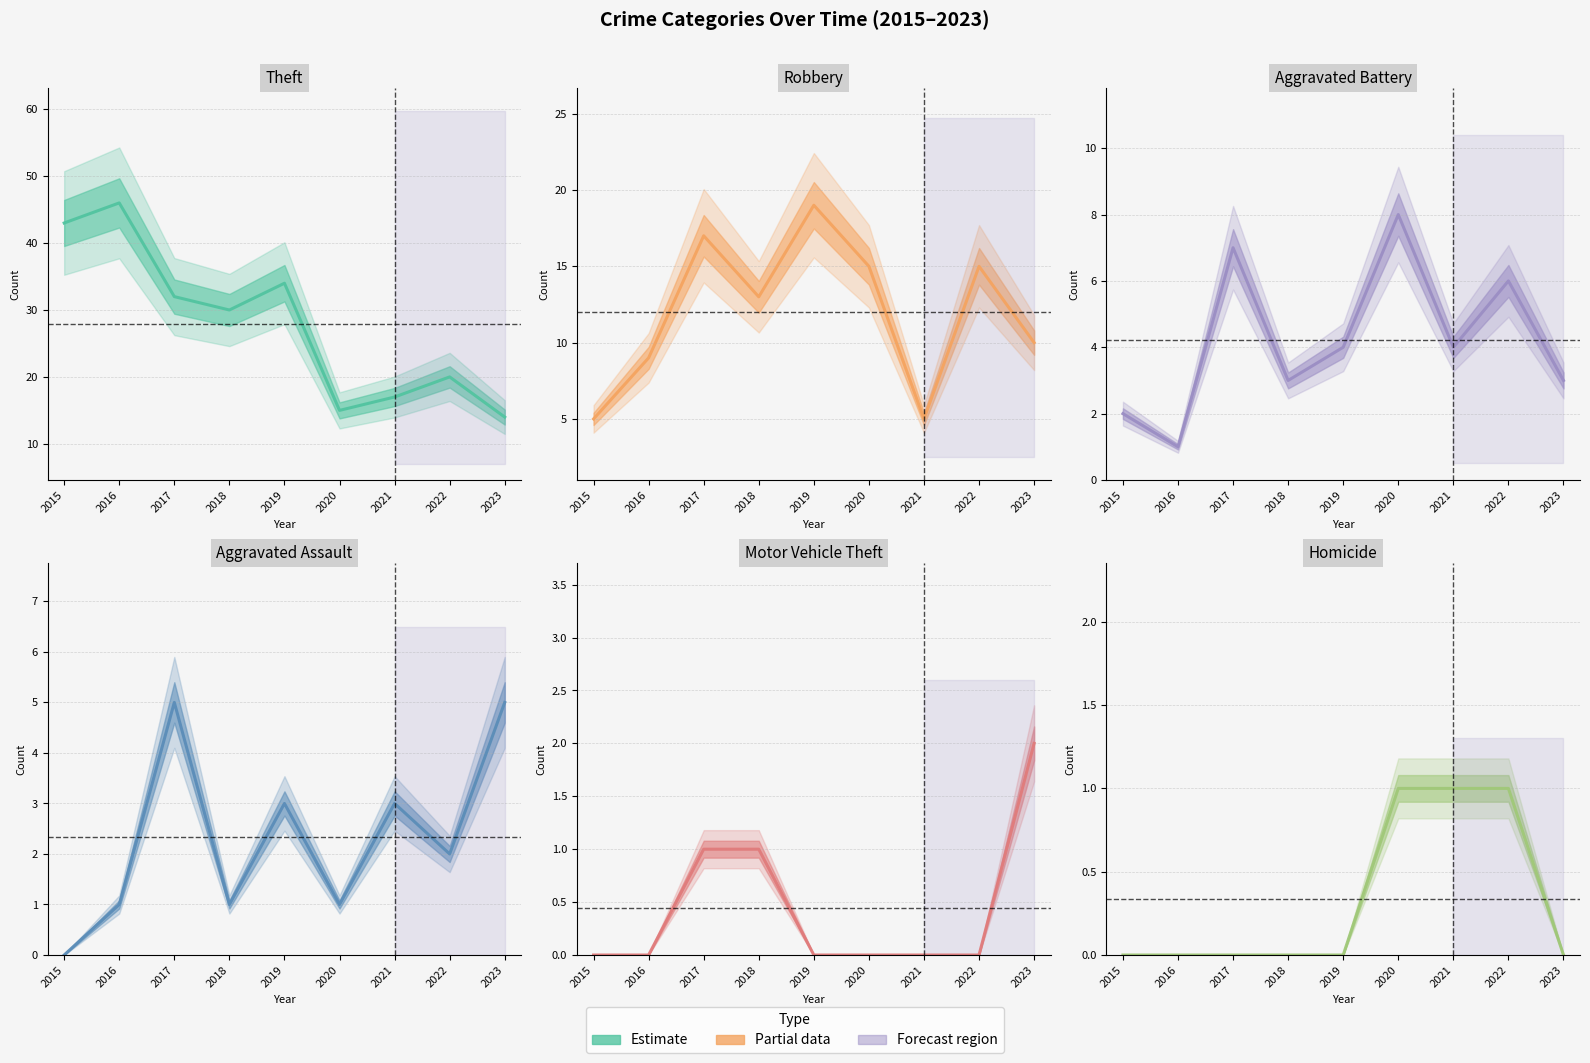

True or false: Aggravated Assault and Motor Vehicle Theft intersect in this chart.

False